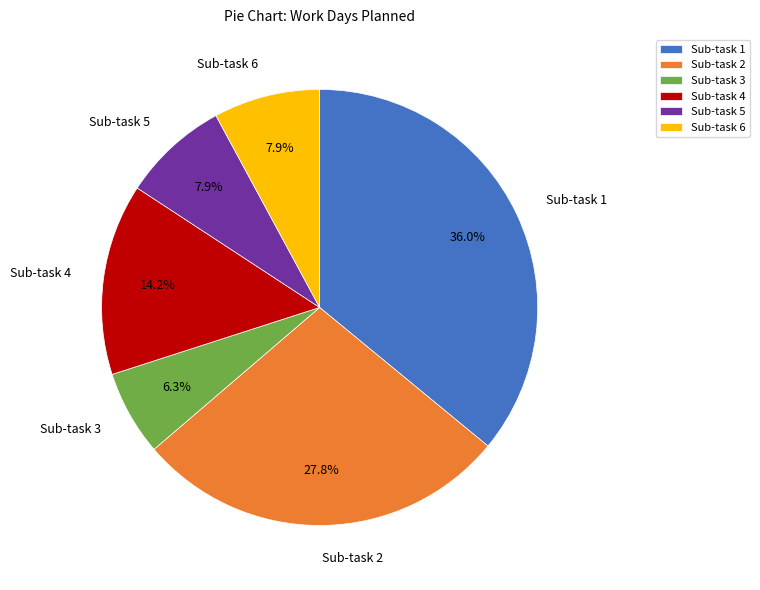

True or false: Sub-task 1 accounts for 48% of the total.

False